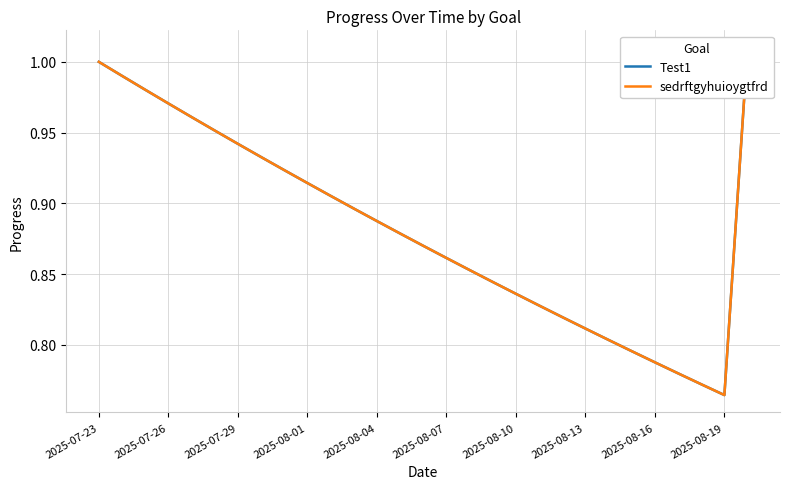

What is the label of the 22nd point from the right?

2025-08-13